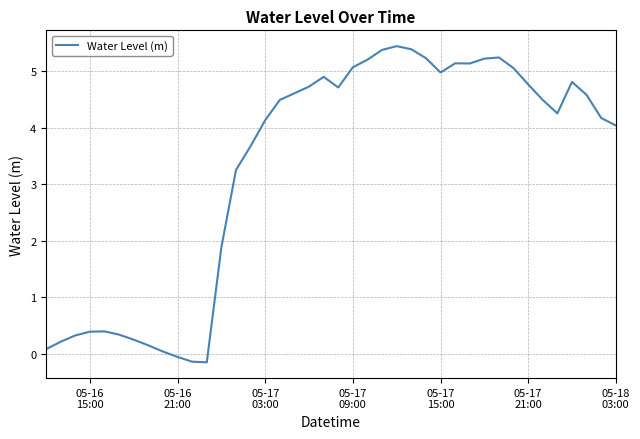

What is the maximum value shown in the chart?

5.4